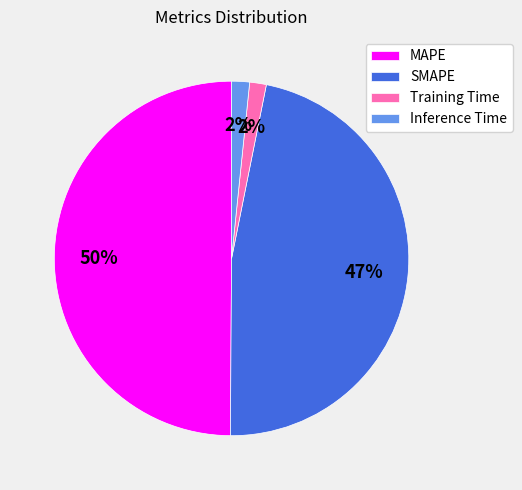

To the nearest percent, what is the difference between the Training Time and SMAPE slice percentages?

45%